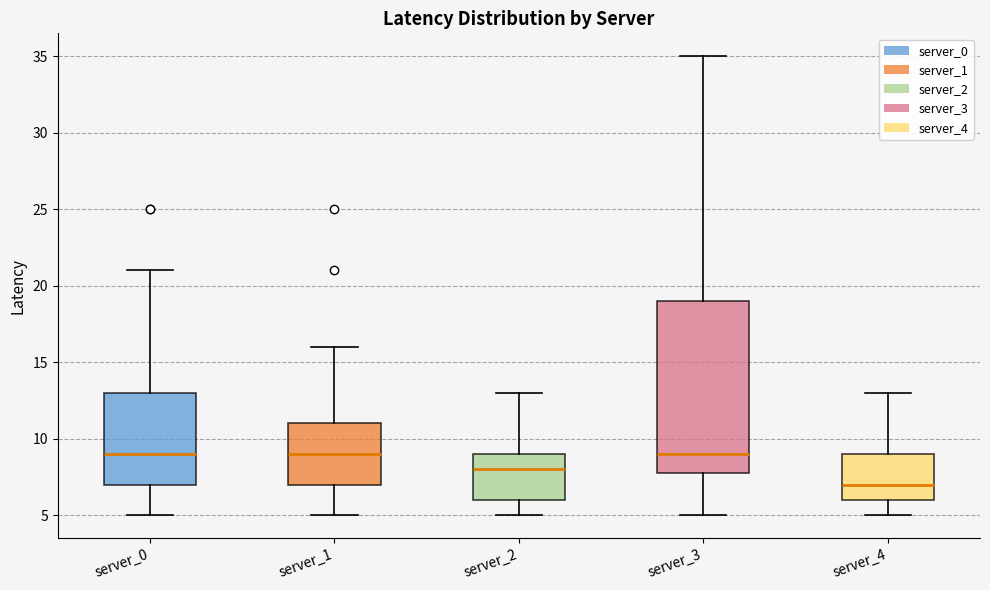

Comparing the boxes themselves (not the whiskers), which one is the tallest?

server_3